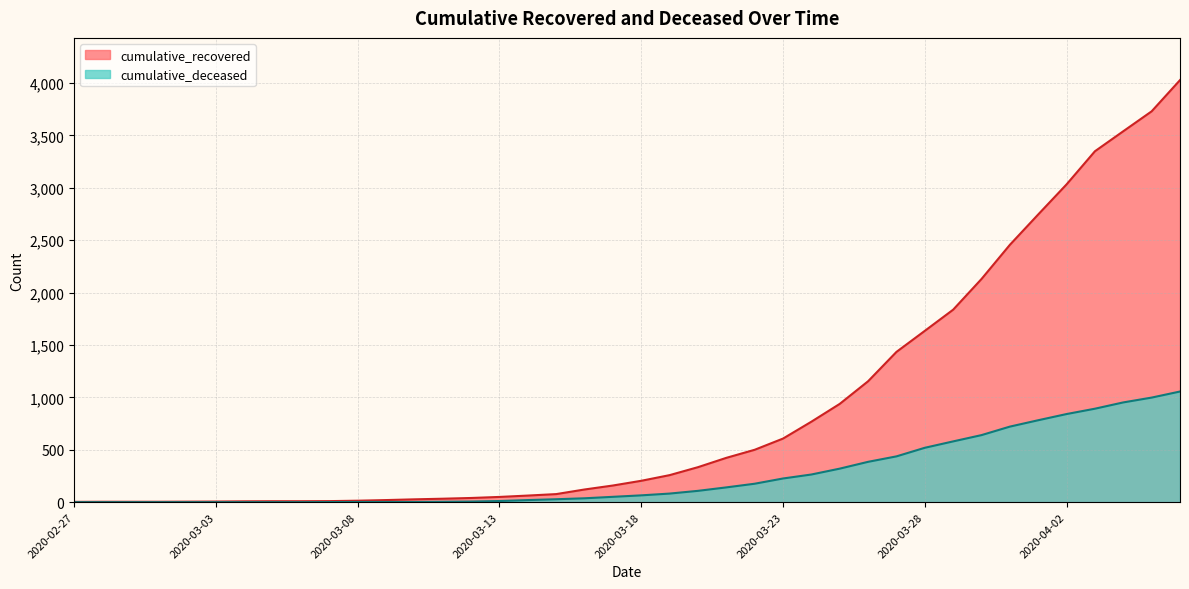

At which label does cumulative_deceased reach its minimum?

2020-02-27